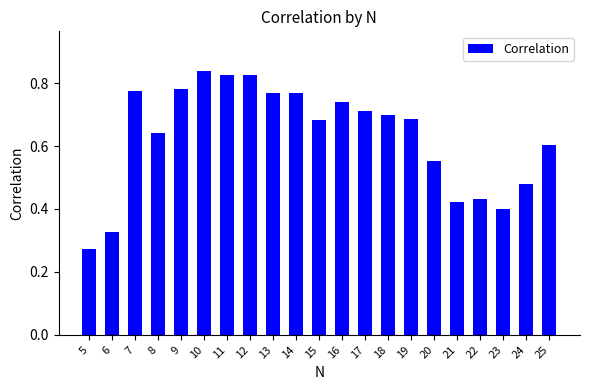

Count the number of data series in this chart.

1